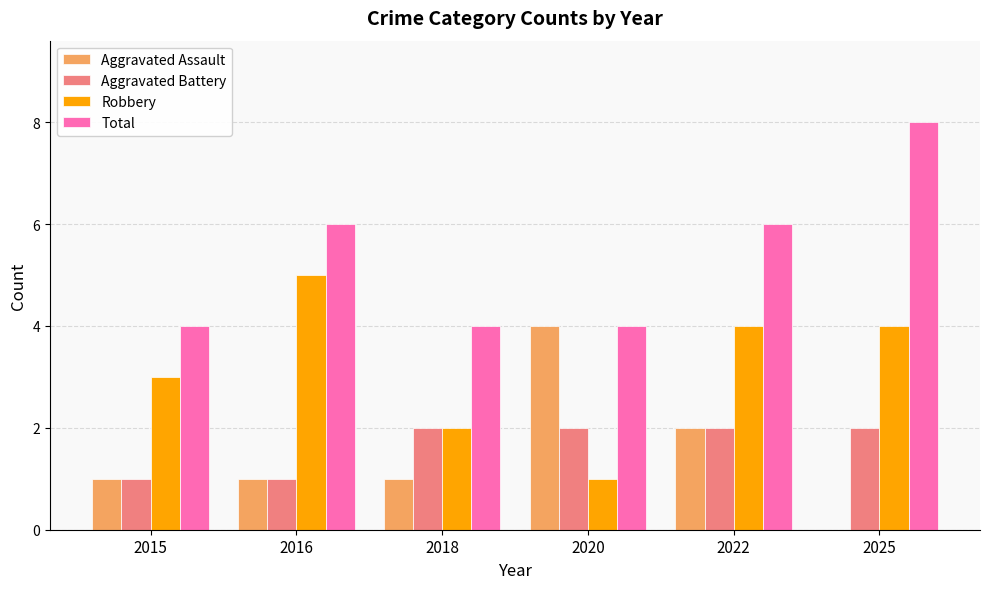

What is the sum of all Total values?

32